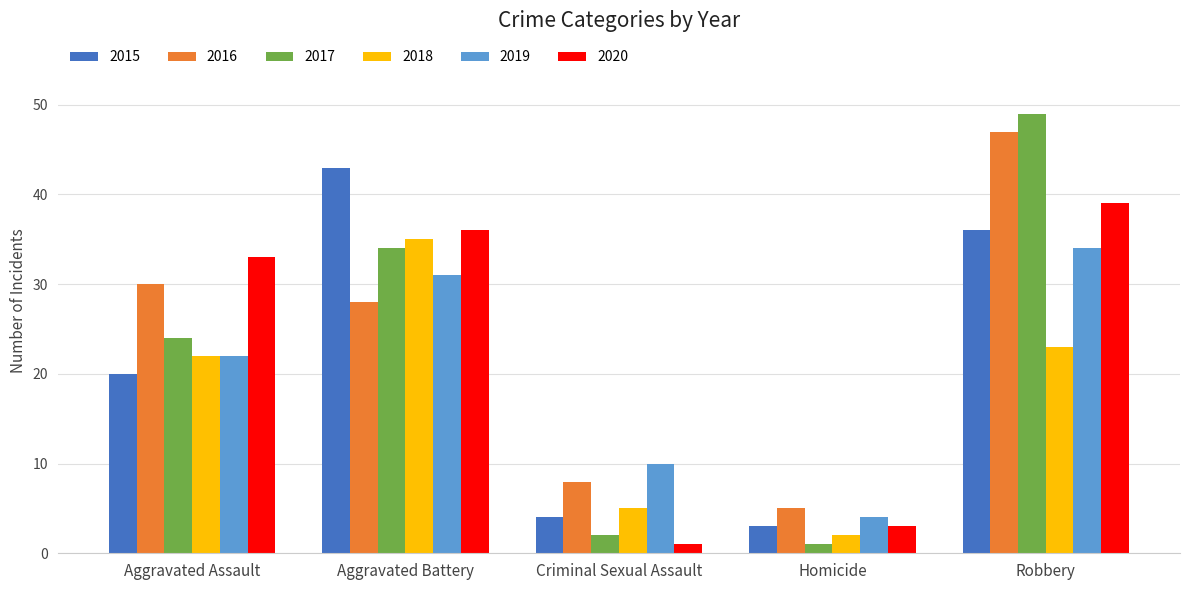

What is the lowest value of the 2015 series?

3